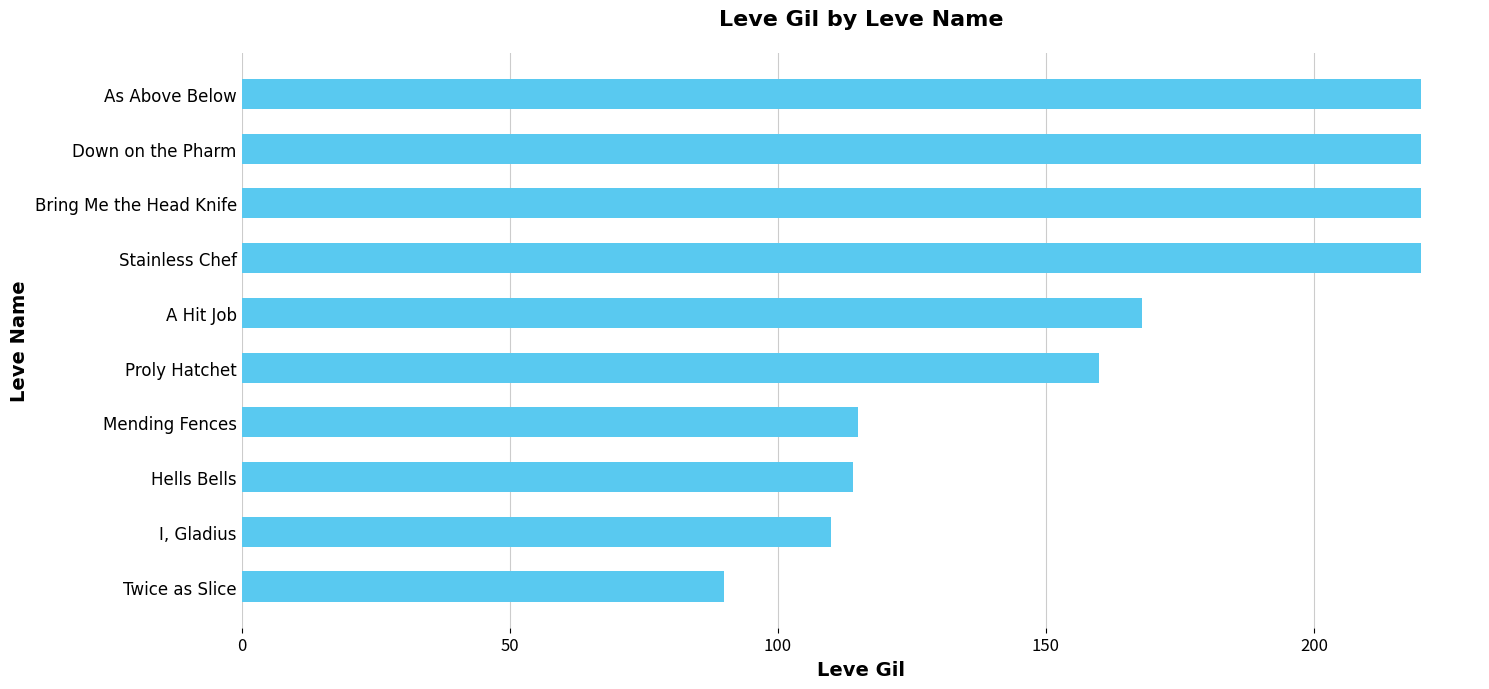

What is the approximate value at Down on the Pharm, to the nearest 10?

220